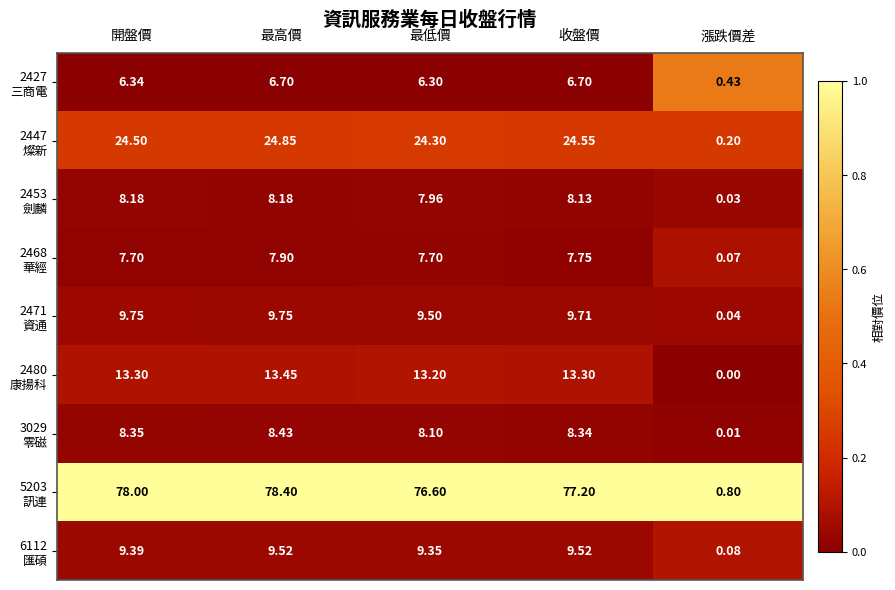

Which category has the lowest value across all series?

漲跌價差